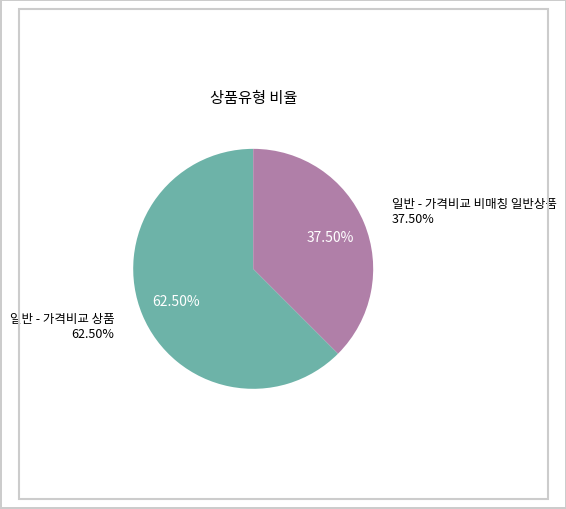

Count the number of slices in the pie.

2